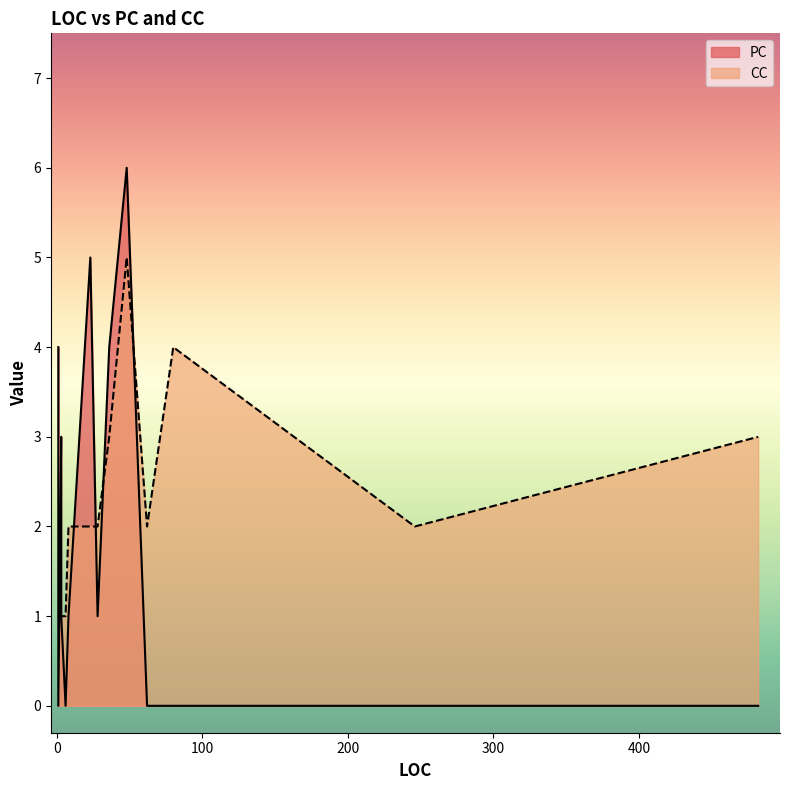

The value of PC at 23 is 5. True or false?

True